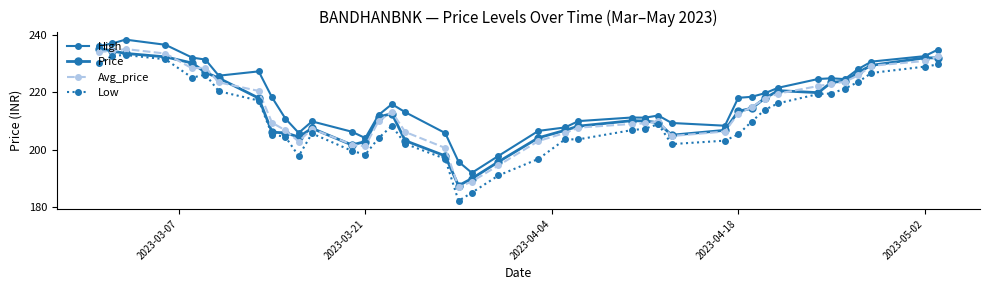

How many lines are shown in the chart?

4